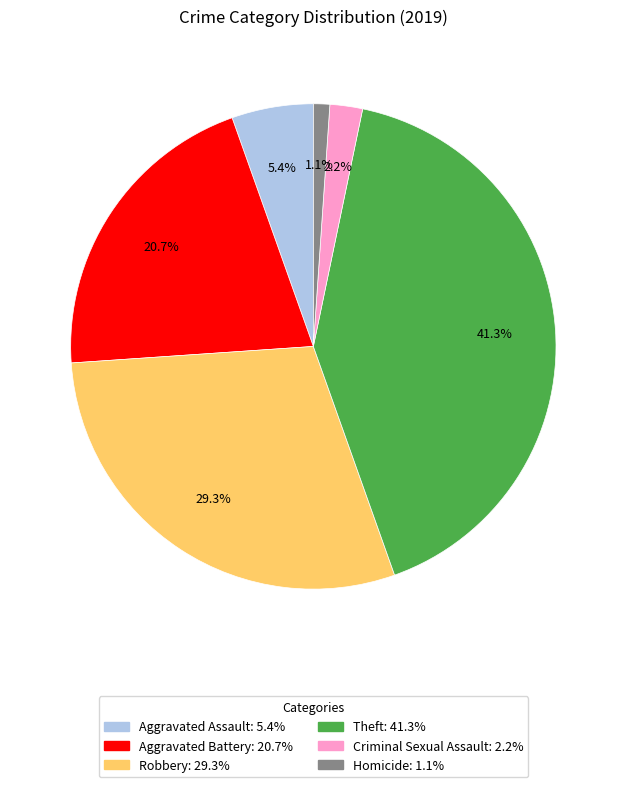

To the nearest percent, what is the combined percentage of Criminal Sexual Assault and Aggravated Assault?

8%